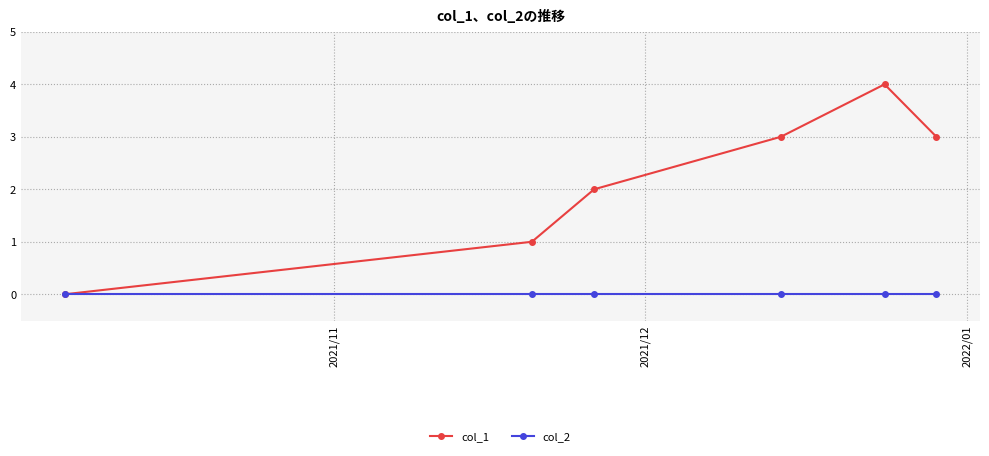

How many lines are shown in the chart?

2